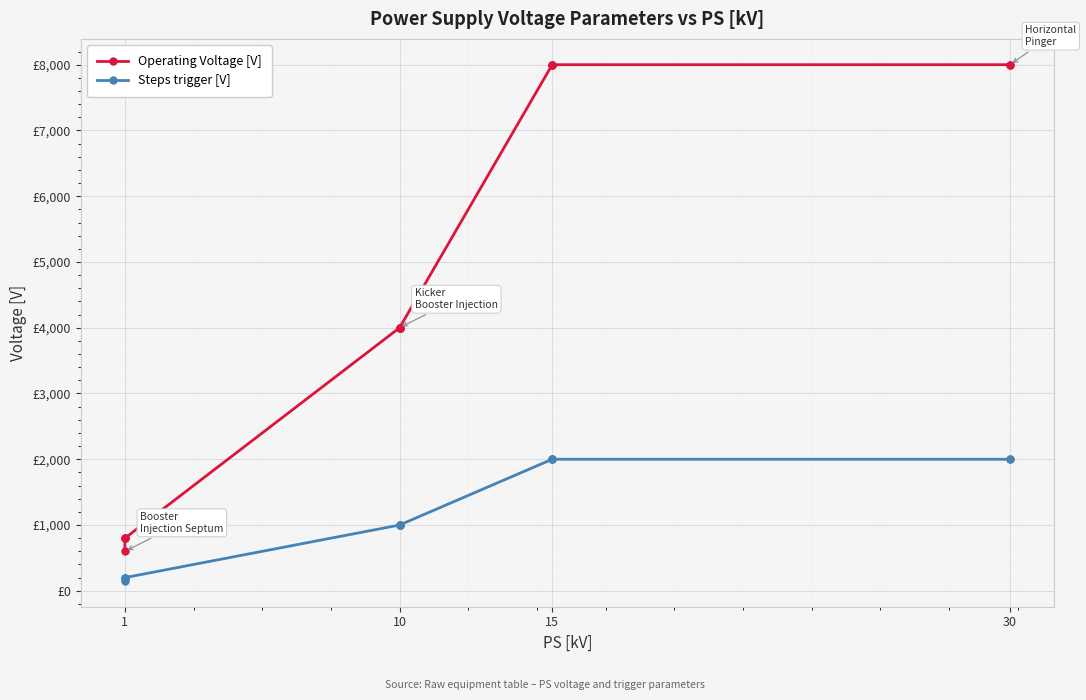

Is this an area chart (filled region under the line)?

No